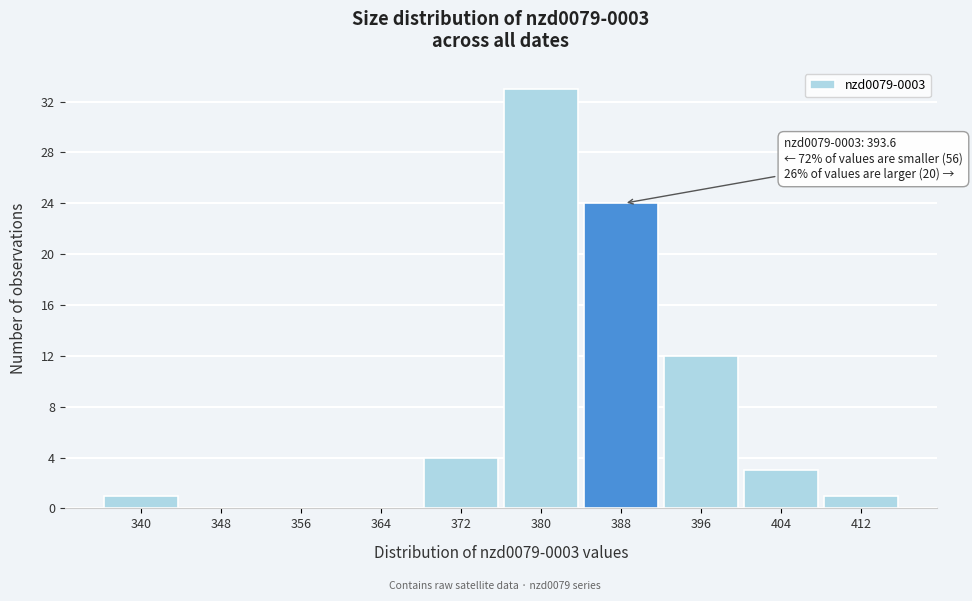

Reading right to left, what are all the values shown in this chart?

412=1	404=3	396=12	388=24	380=33	372=4	364=0	356=0	348=0	340=1